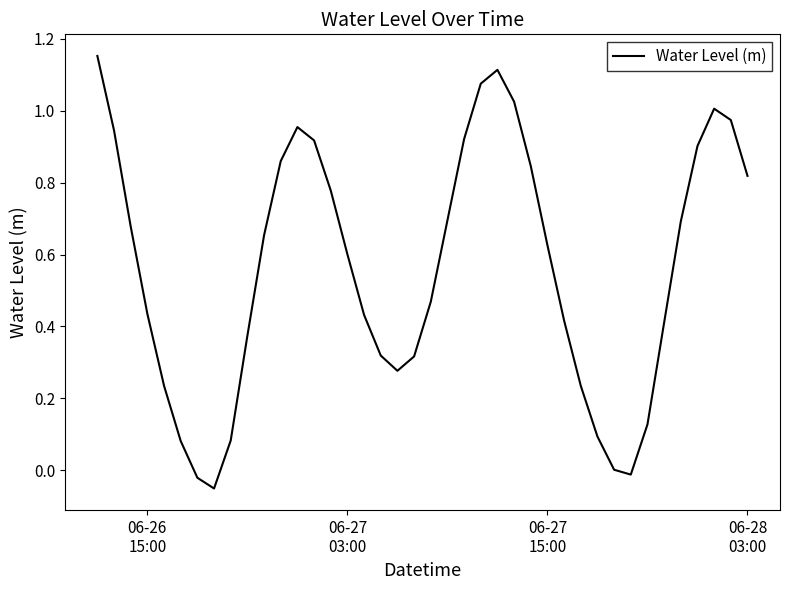

Is this an area chart (filled region under the line)?

No